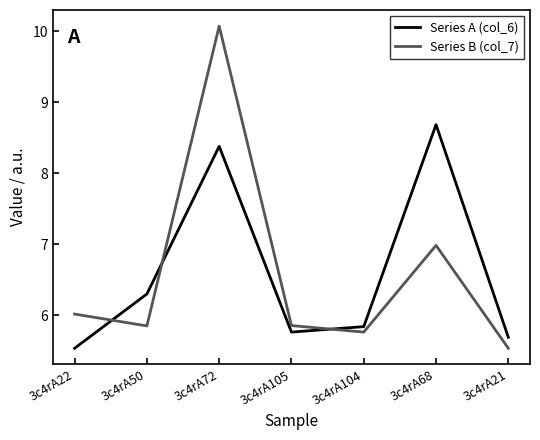

True or false: Series B (col_7) and Series A (col_6) cross at least once.

True